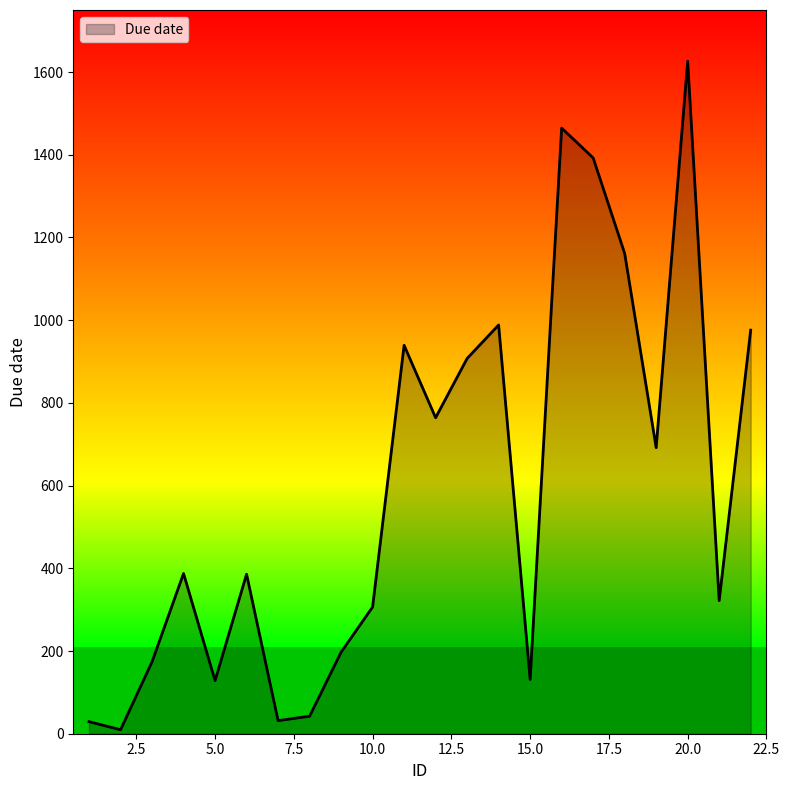

What is the difference between the maximum and minimum values?

1616.8